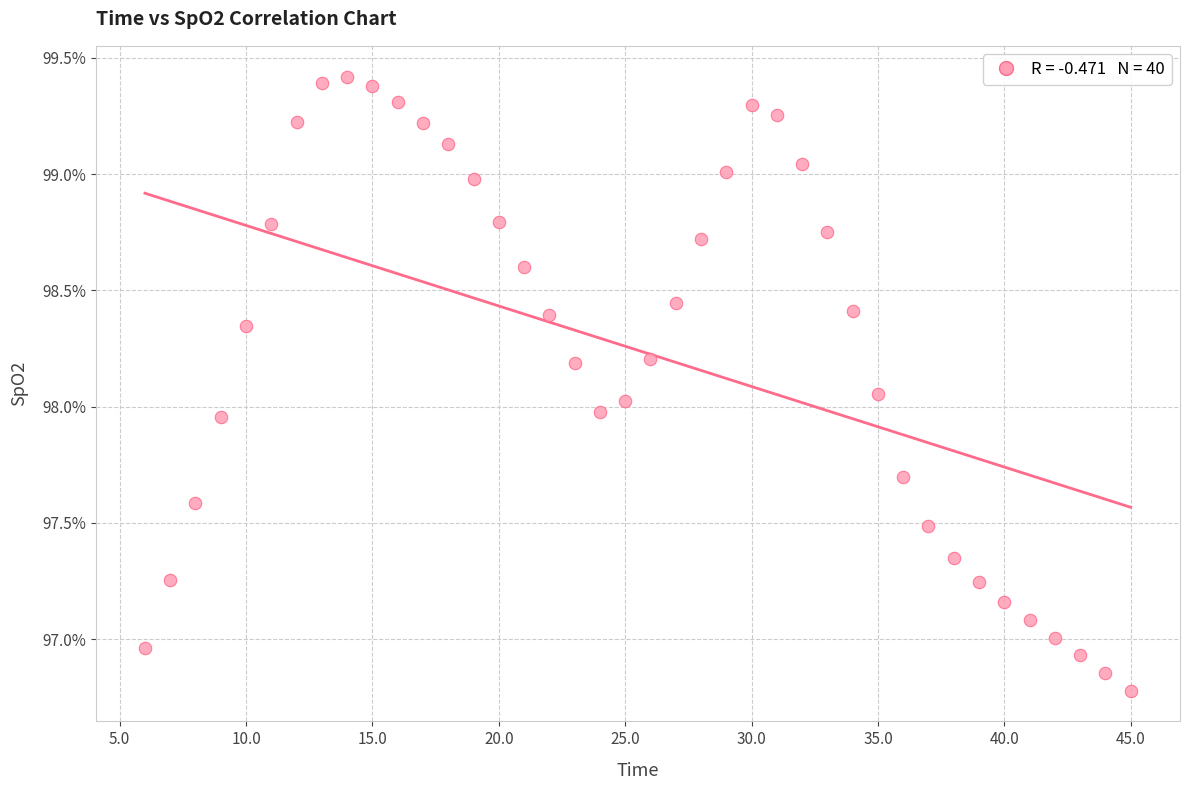

What is the range of X values (max minus min)?

39.0